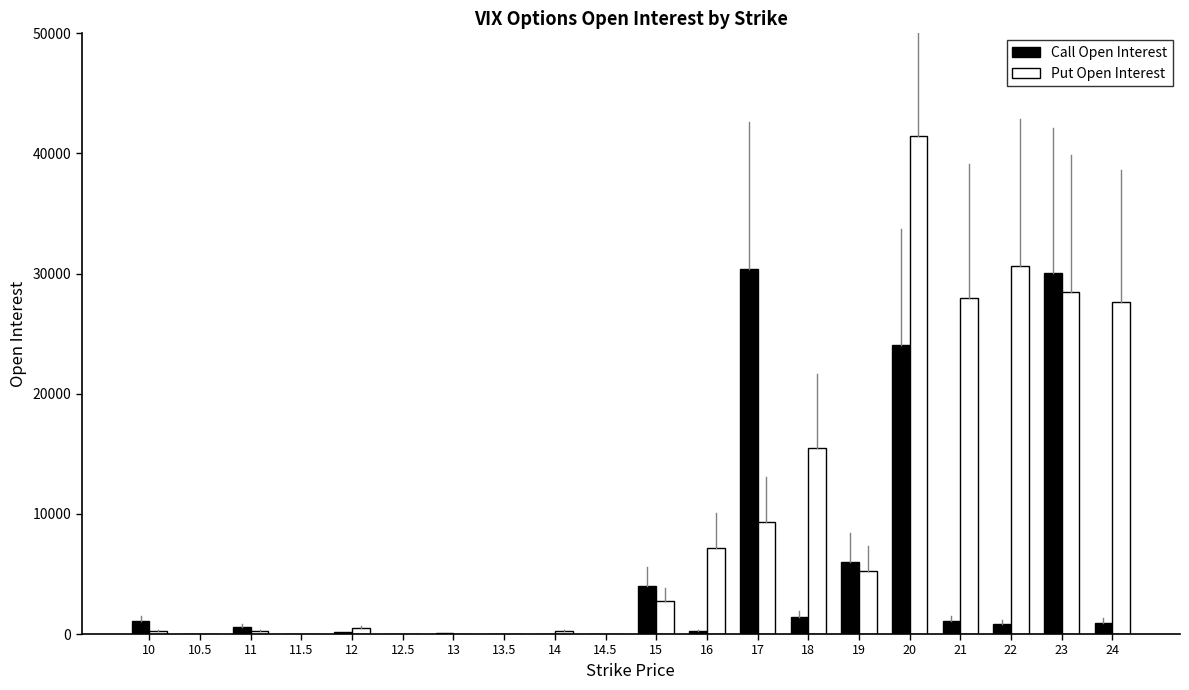

What is the maximum value for Call Open Interest?

30417